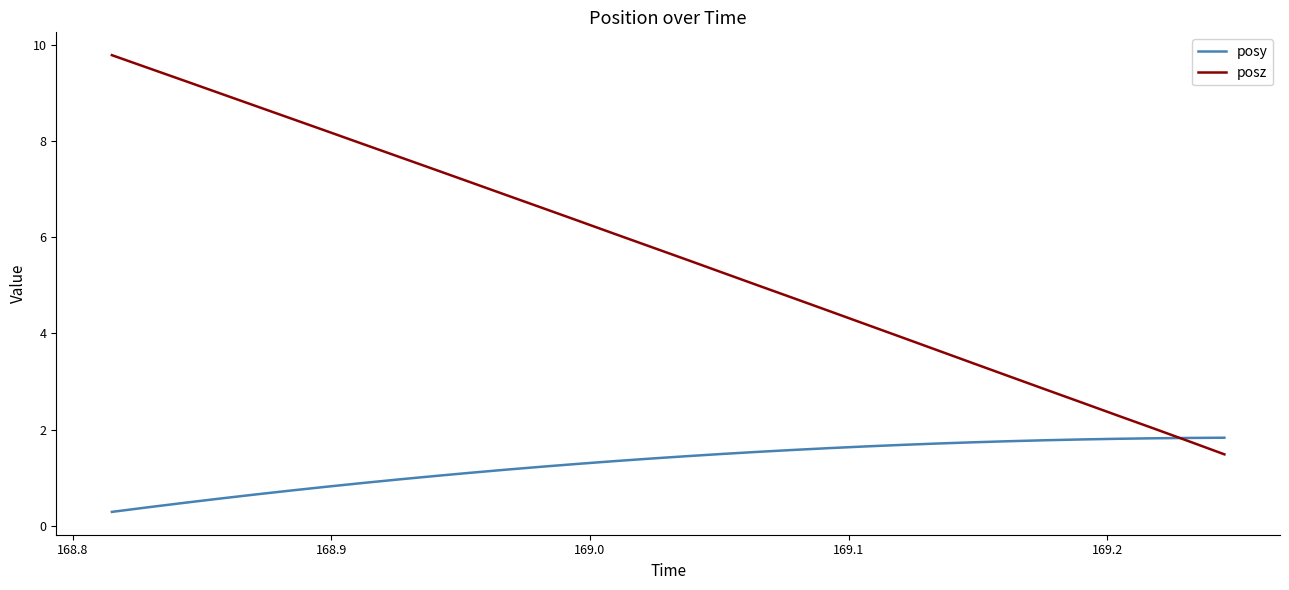

True or false: posy and posz intersect in this chart.

True